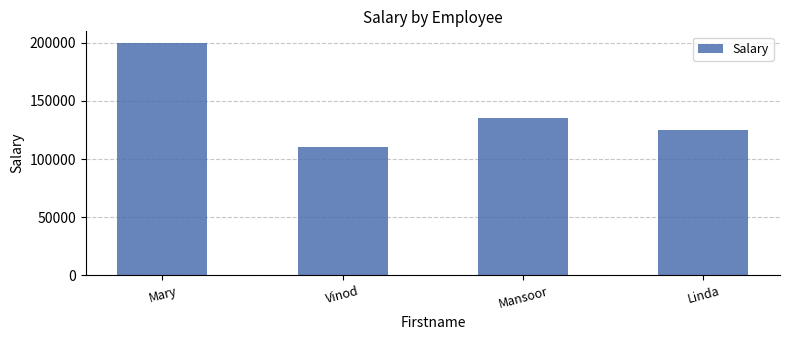

What is the smallest value displayed?

110000